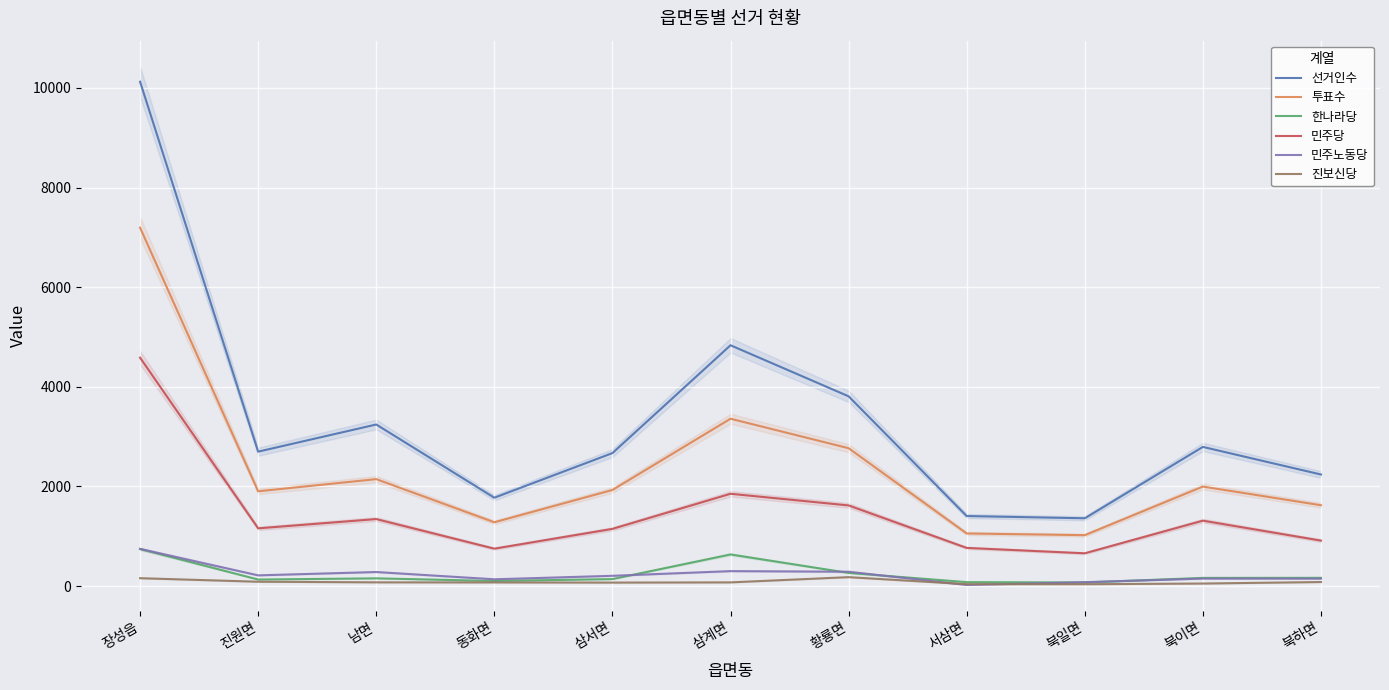

Is the value of 투표수 at 삼서면 greater than the value of 한나라당 at 삼서면?

Yes